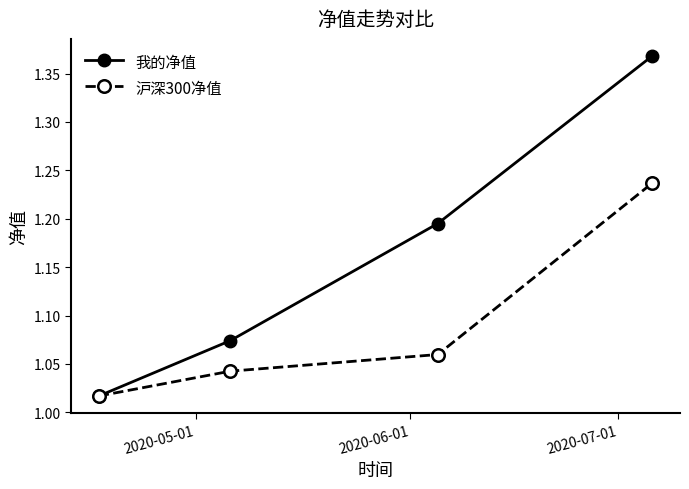

List the series in order of their overall mean, lowest first.

沪深300净值, 我的净值